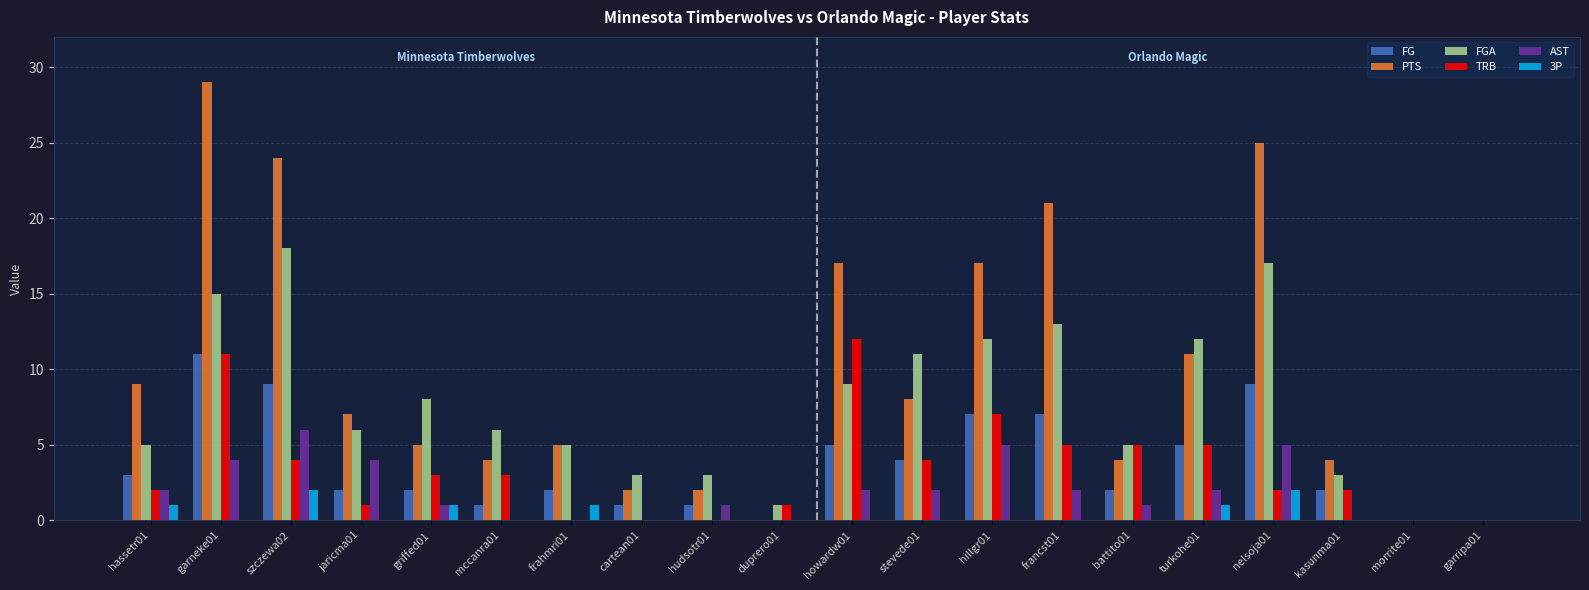

Where does the FGA series first go above 6?

garneke01